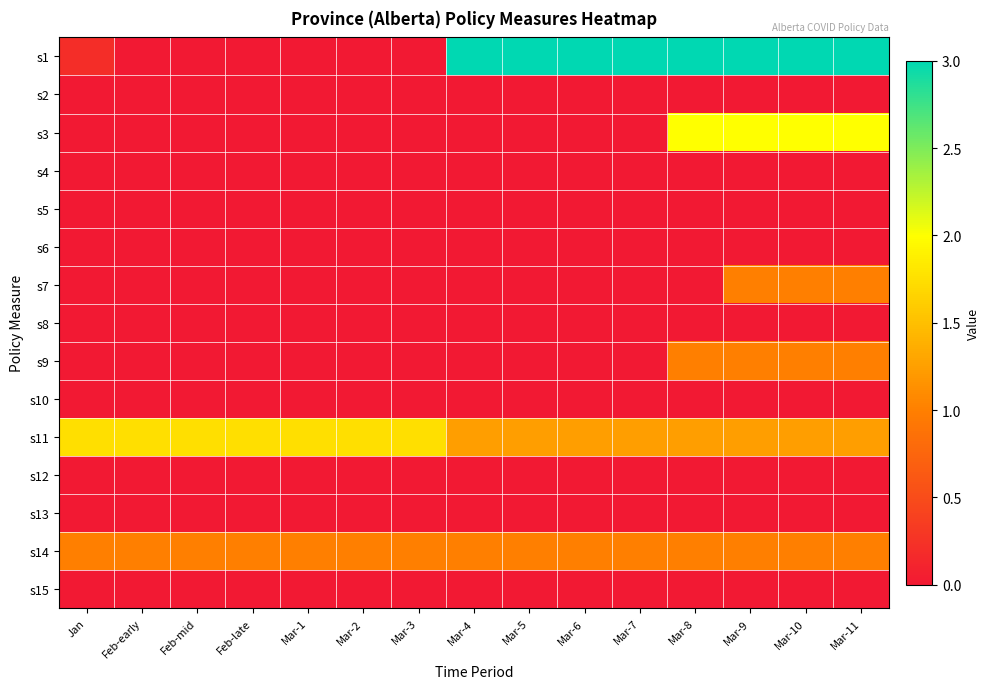

Which series has the widest spread of values?

s1